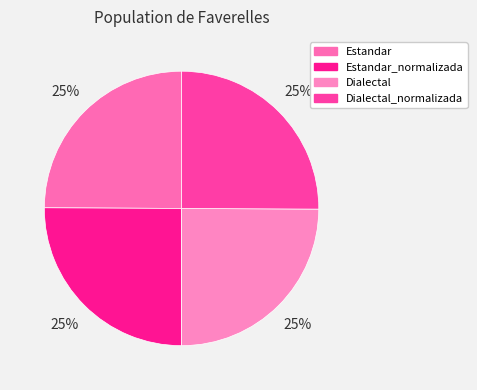

The Dialectal slice represents 38% of the pie. True or false?

False